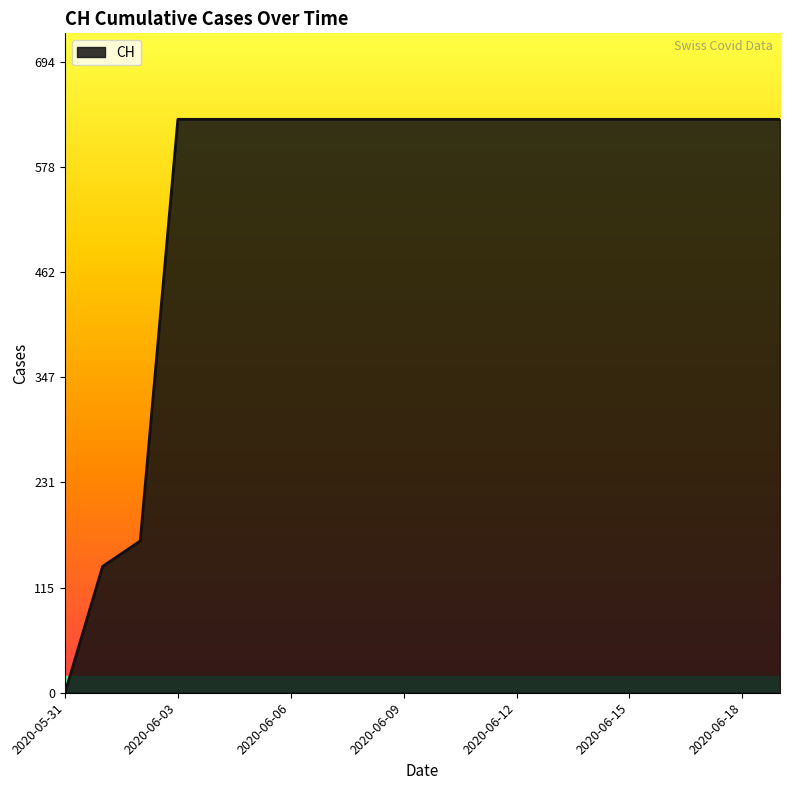

How many series are shown in this chart?

1